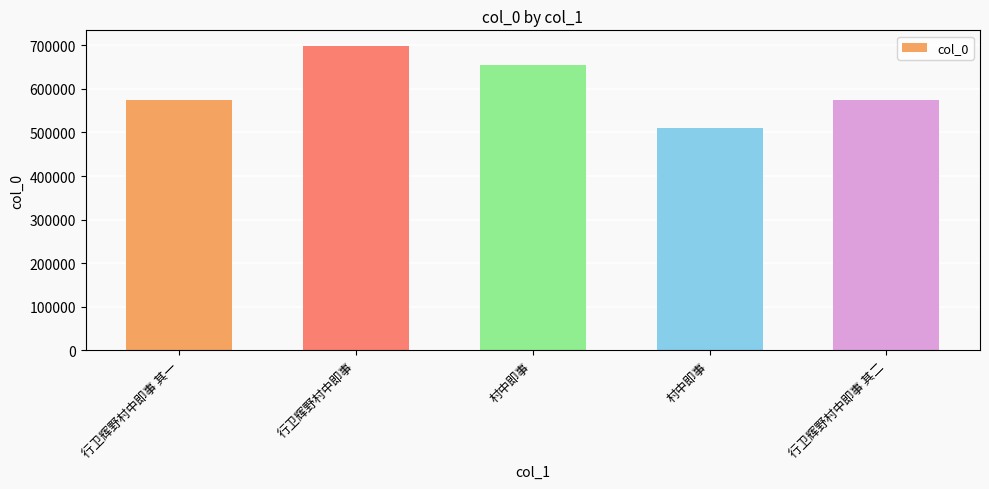

Are the bars horizontal?

No